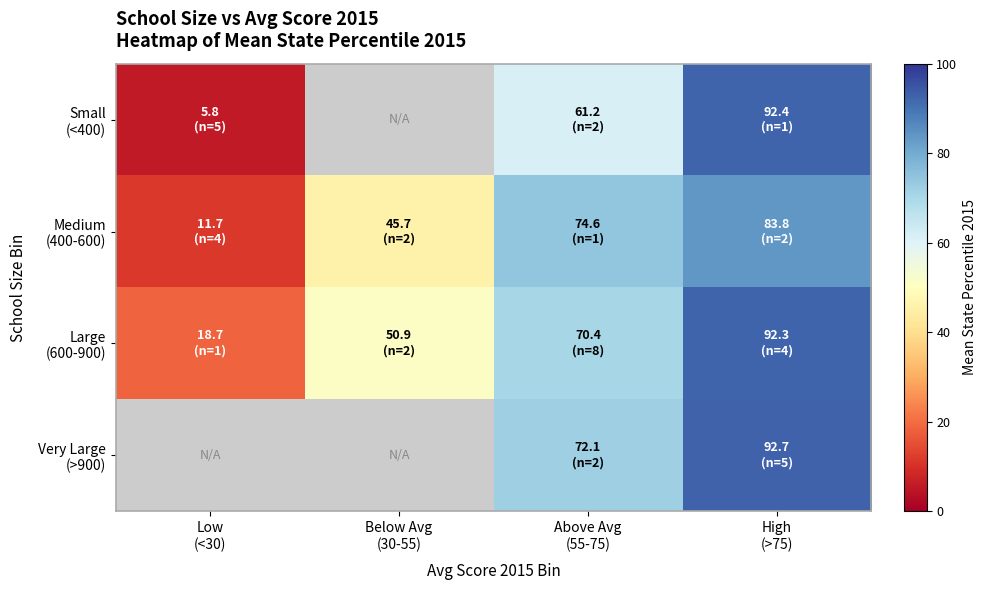

Where is Small (<400) nearest to the value 49?

Above Avg (55-75)